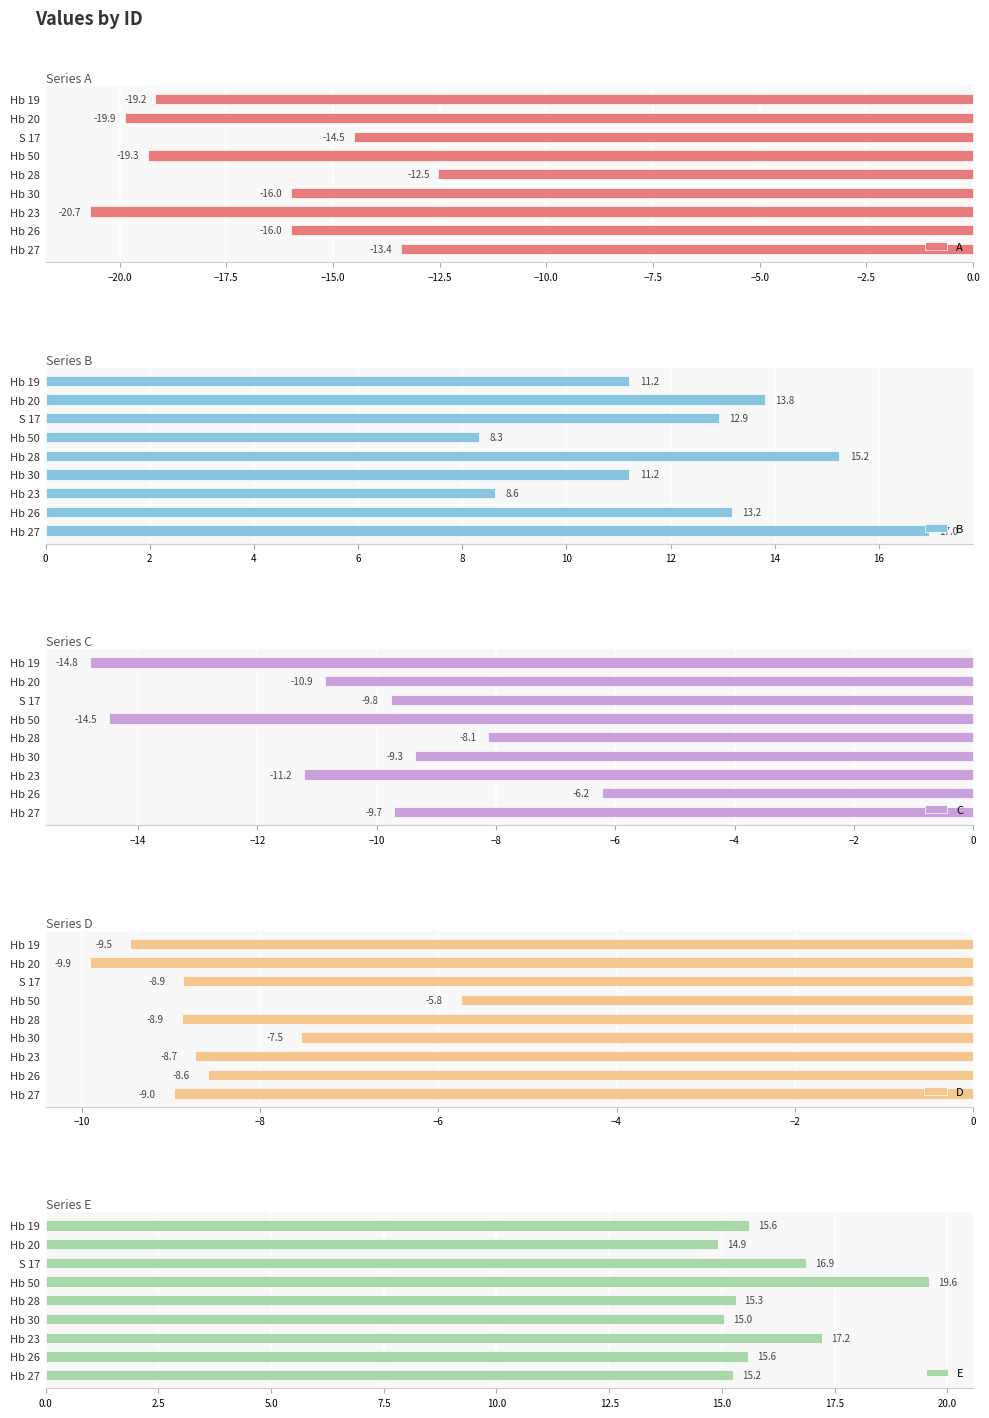

What is the difference between the second highest and second lowest values in the A series?

6.5